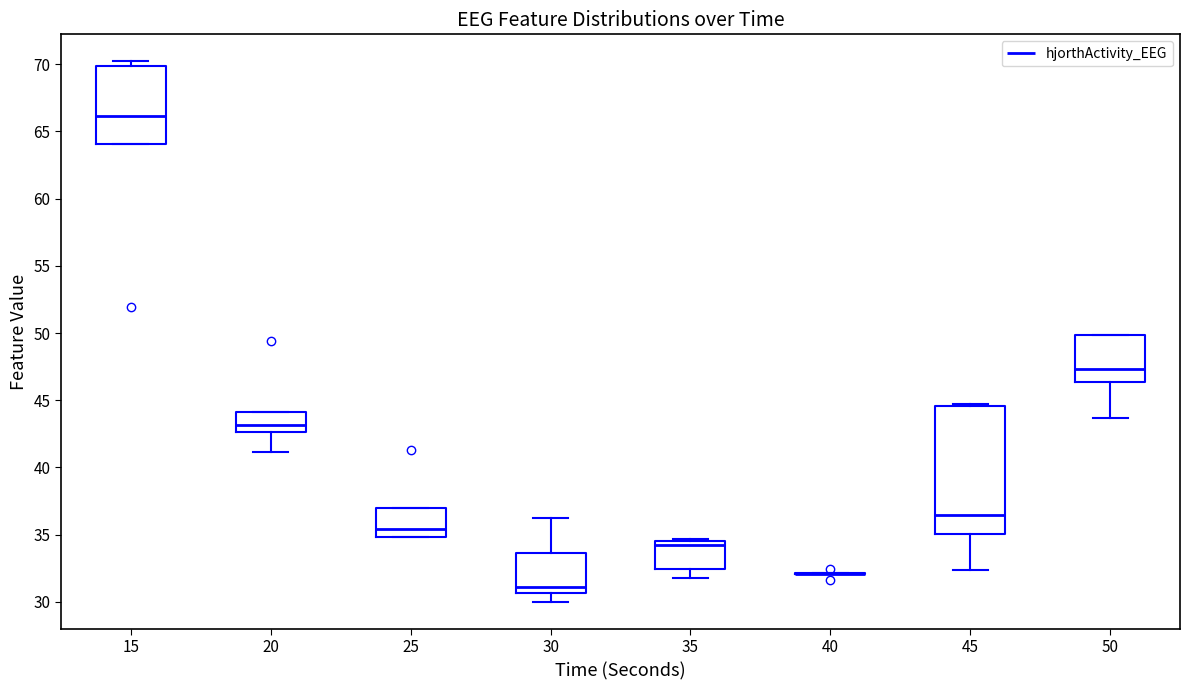

Reading left to right, read every box against the y-axis: the position of its median line, the range the box covers, and the ends of its whiskers. The values are not printed on the chart, so give them approximately, as read against the axis.

15: median 66.0, box 64.0 to 70.0, whiskers 64.0 to 70.0 (just above the box's upper edge)
20: median 43.0, box 42.5 to 44.0, whiskers 41.0 to 44.0
25: median 35.5, box 35.0 to 37.0, whiskers 35.0 to 37.0
30: median 31.0, box 30.5 to 33.5, whiskers 30.0 to 36.0
35: median 34.0, box 32.5 to 34.5, whiskers 32.0 to 34.5 (just above the box's upper edge)
40: box collapsed to a line at 32.0, whiskers 32.0 to 32.0
45: median 36.5, box 35.0 to 44.5, whiskers 32.5 to 44.5 (just above the box's upper edge)
50: median 47.5, box 46.5 to 50.0, whiskers 43.5 to 50.0